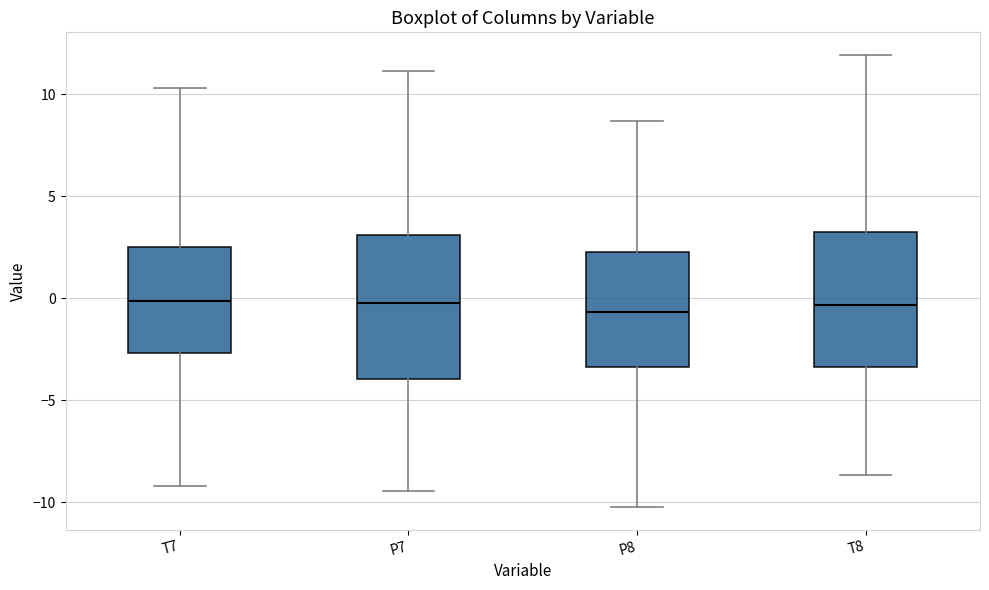

Where is the lower edge of the box for P8 on the y-axis? The values are not printed on the chart, so give them approximately, as read against the axis.

-3.5